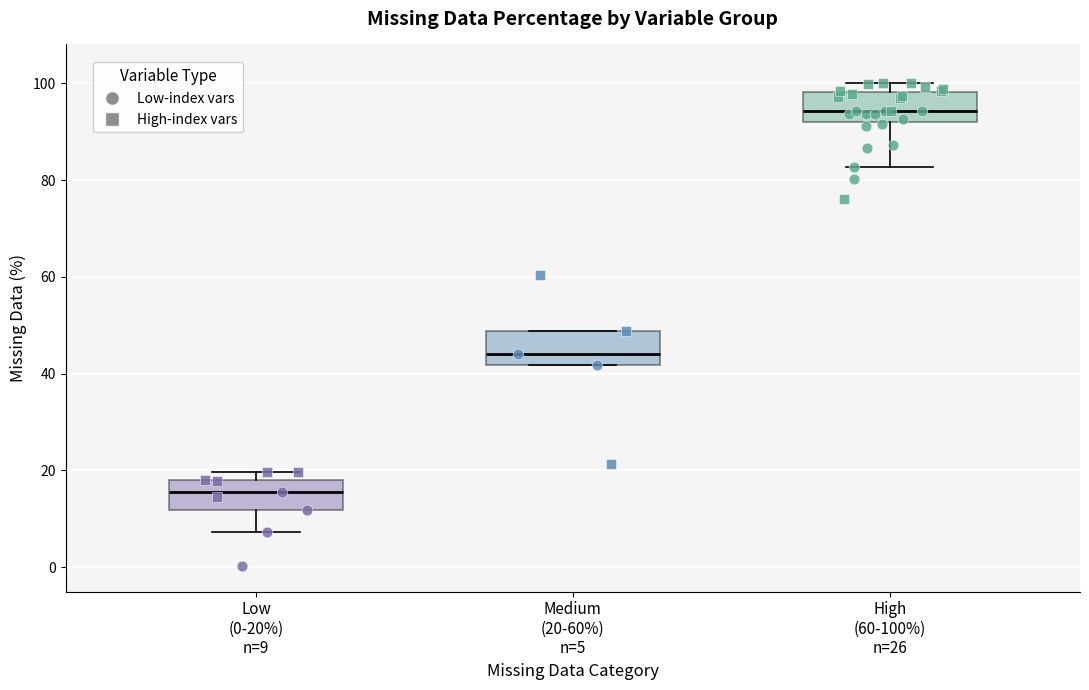

Where does the lower whisker of the box for High (60-100%) n=26 end on the y-axis? The values are not printed on the chart, so give them approximately, as read against the axis.

82